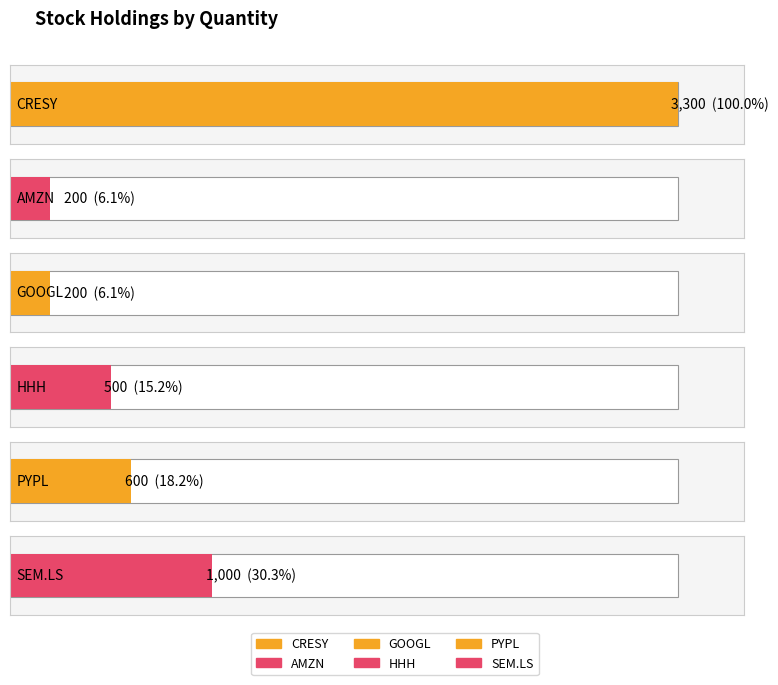

Between SEM.LS and HHH, which is larger?

SEM.LS